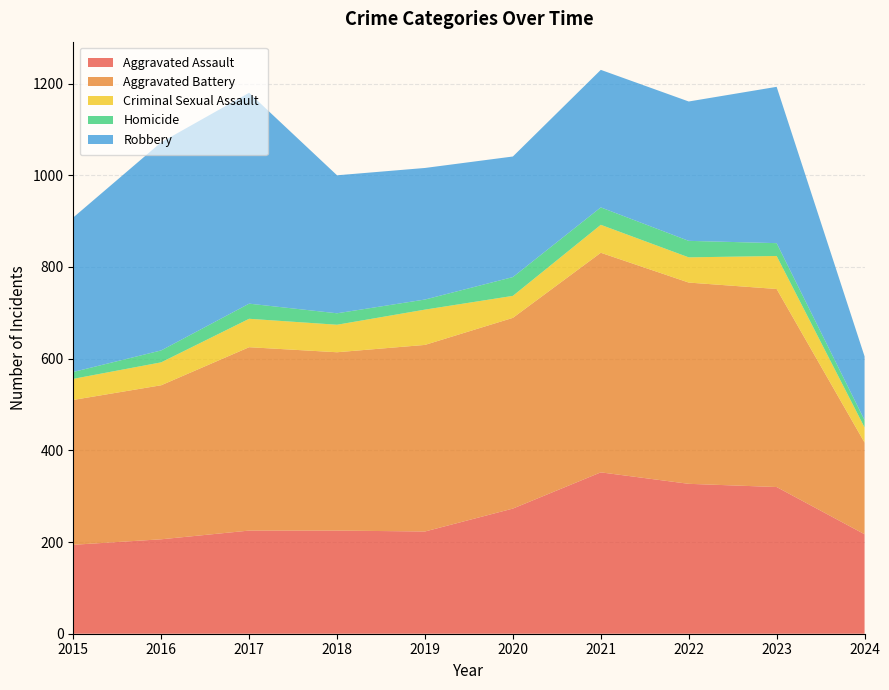

Reading left to right, transcribe all the data shown in this chart.

Aggravated Assault: 194	206	225	225	223	273	352	327	320	217
Aggravated Battery: 316	336	400	389	407	416	479	439	432	200
Criminal Sexual Assault: 46	50	62	60	77	48	61	55	72	33
Homicide: 15	26	33	25	22	41	38	36	28	16
Robbery: 337	454	460	301	287	263	300	304	341	139